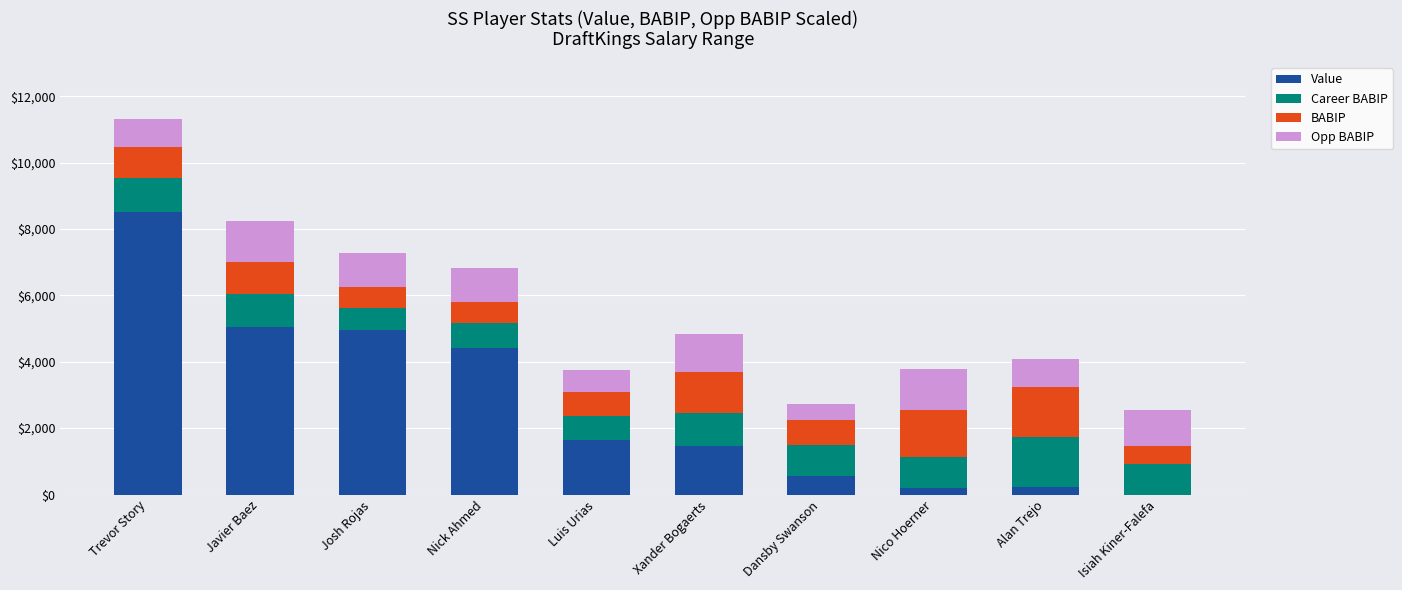

The value of Value at Trevor Story is 8520.0. True or false?

True